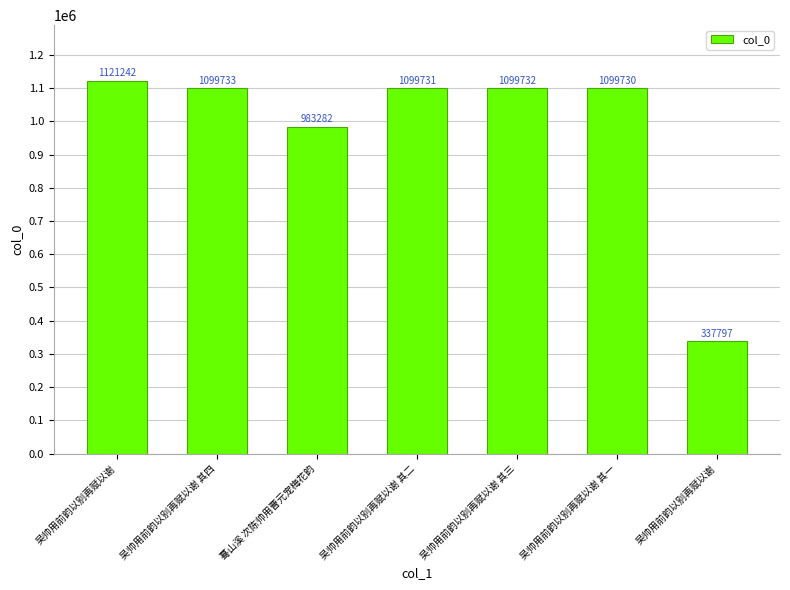

List the labels in order of value, smallest first.

吴帅用前韵以别再赋以谢, 蓦山溪 次陈帅用曹元宠梅花韵, 吴帅用前韵以别再赋以谢 其一, 吴帅用前韵以别再赋以谢 其二, 吴帅用前韵以别再赋以谢 其三, 吴帅用前韵以别再赋以谢 其四, 吴帅用前韵以别再赋以谢